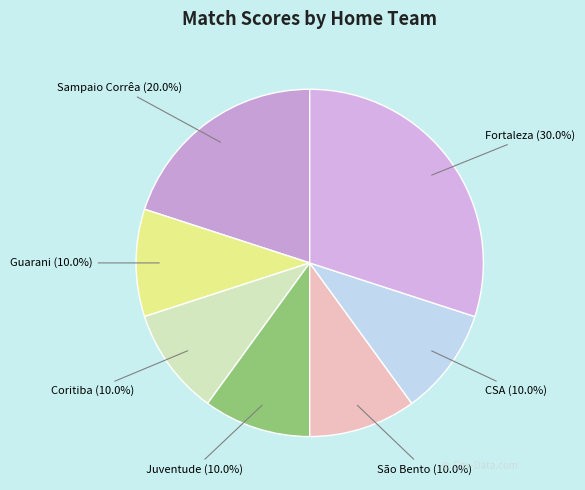

To the nearest percent, what percentage of the pie is São Bento?

10%